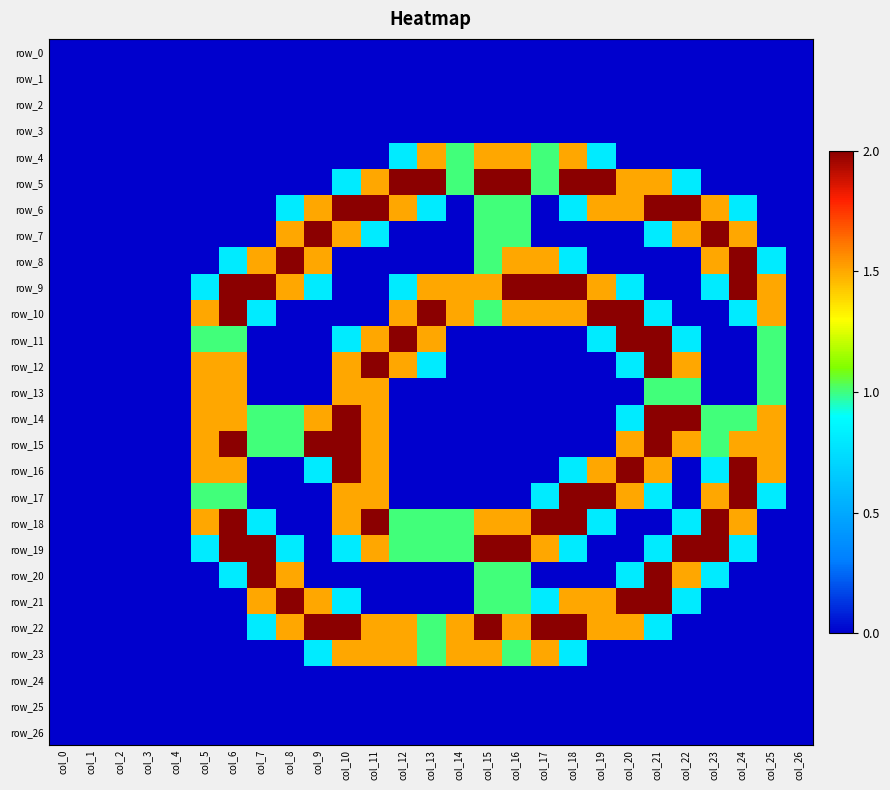

Between col_21 and col_22, which is larger?

col_21